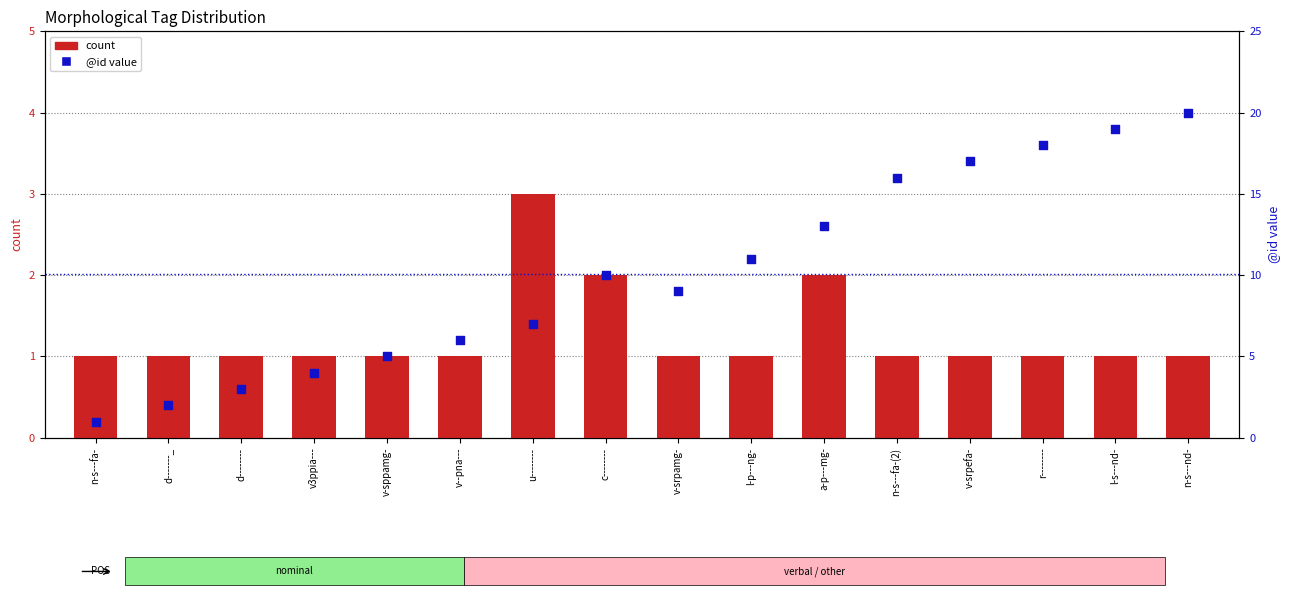

Which series has the largest total across all categories?

@id value